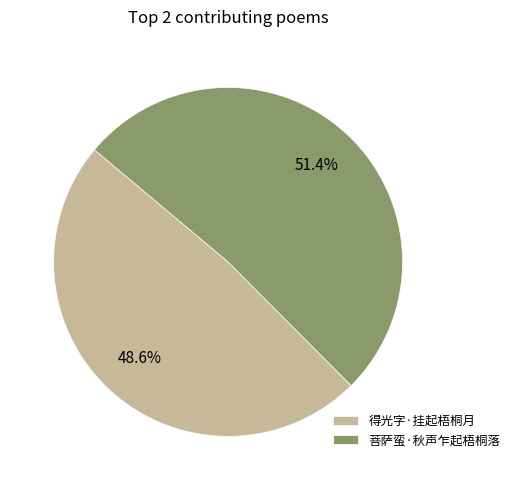

What percentage is the 菩萨蛮·秋声乍起梧桐落 slice, to the nearest percent?

51%